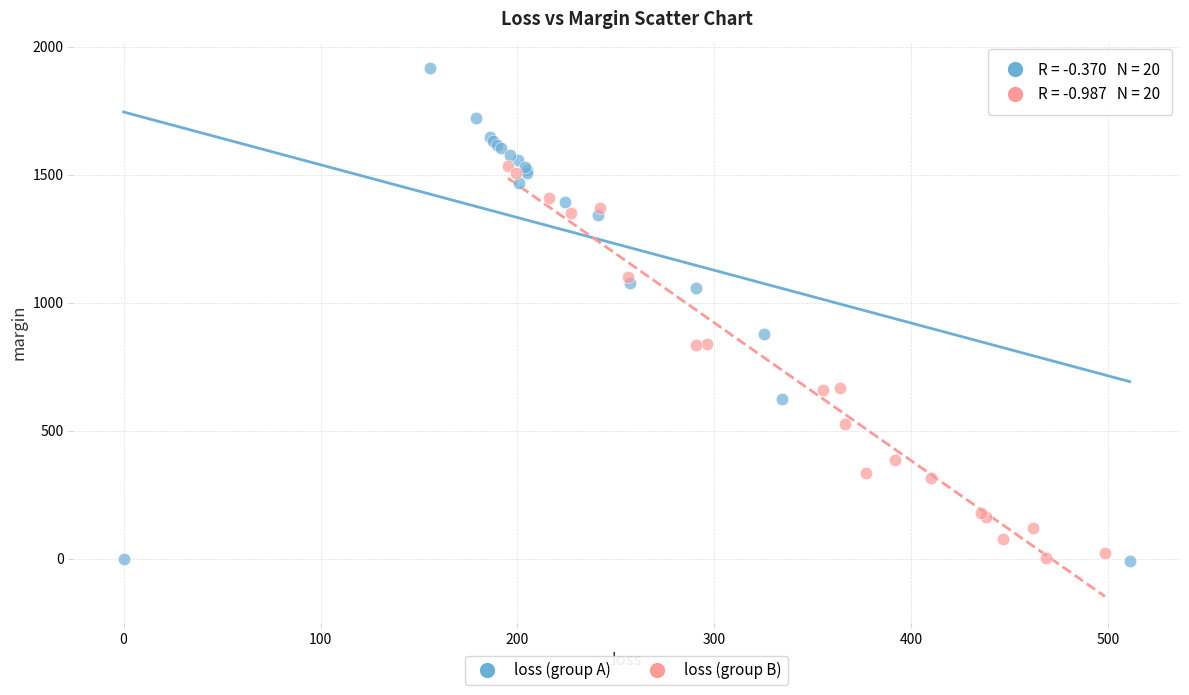

Which series has the widest spread of Y values?

loss (group A)